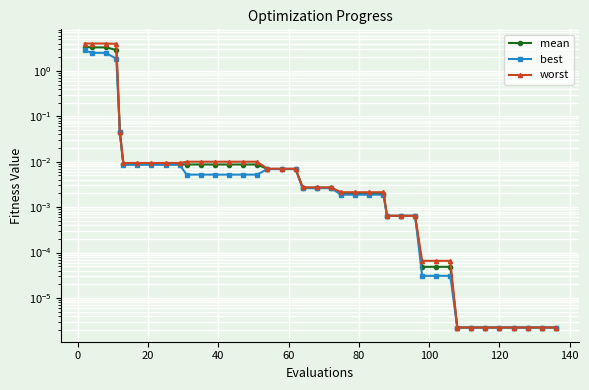

Which series has the widest spread of values?

worst